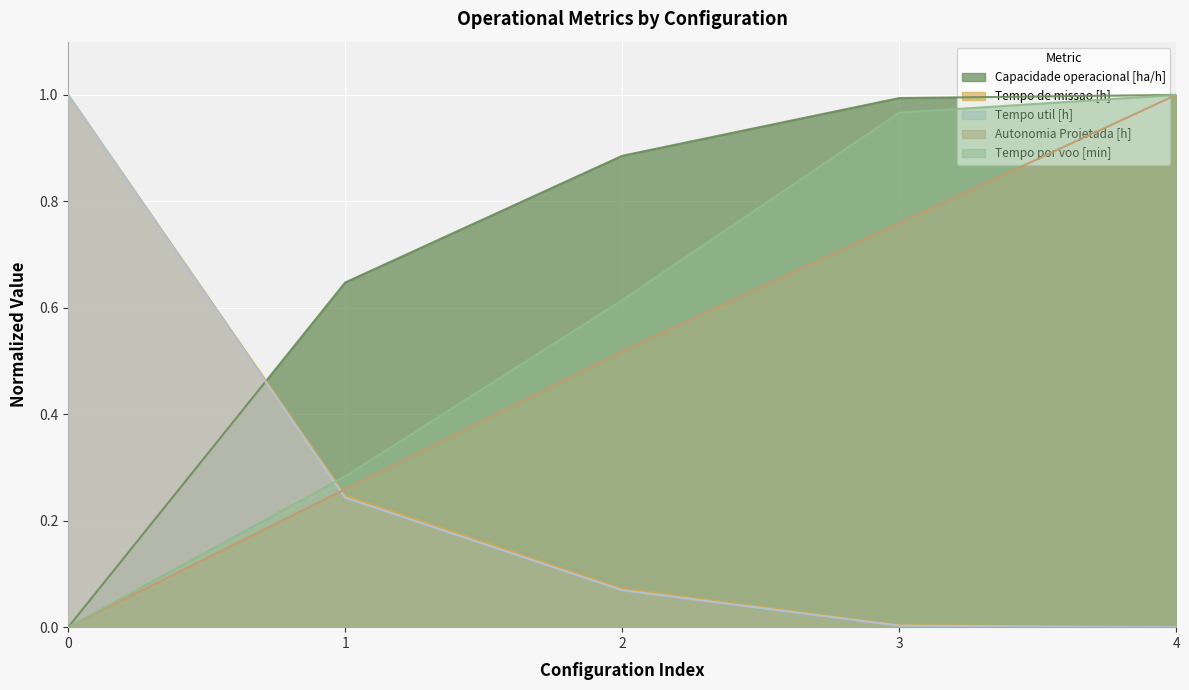

Which series has the largest total across all categories?

Capacidade operacional [ha/h]